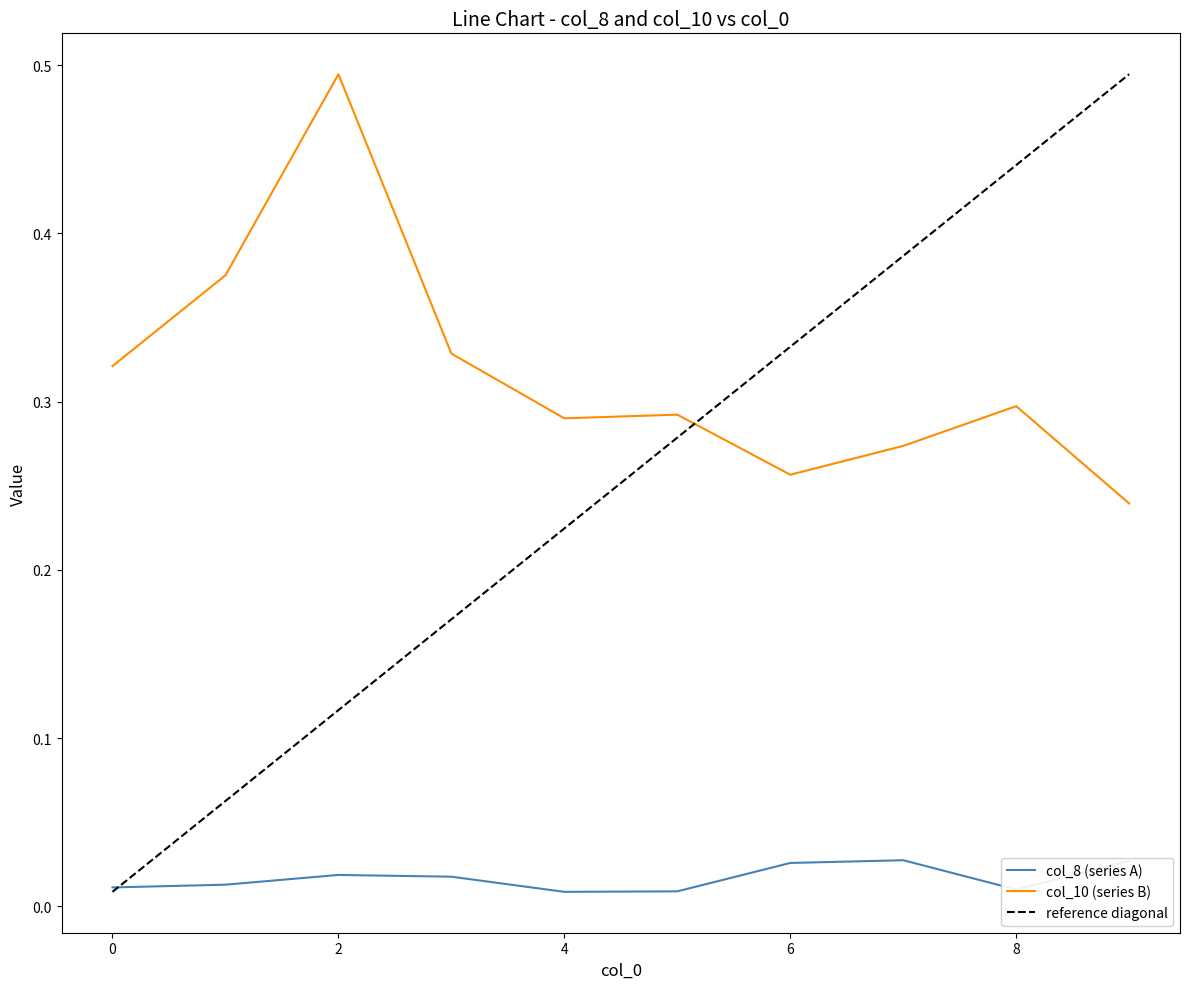

List the series in order of their overall mean, lowest first.

col_8 (series A), col_10 (series B)